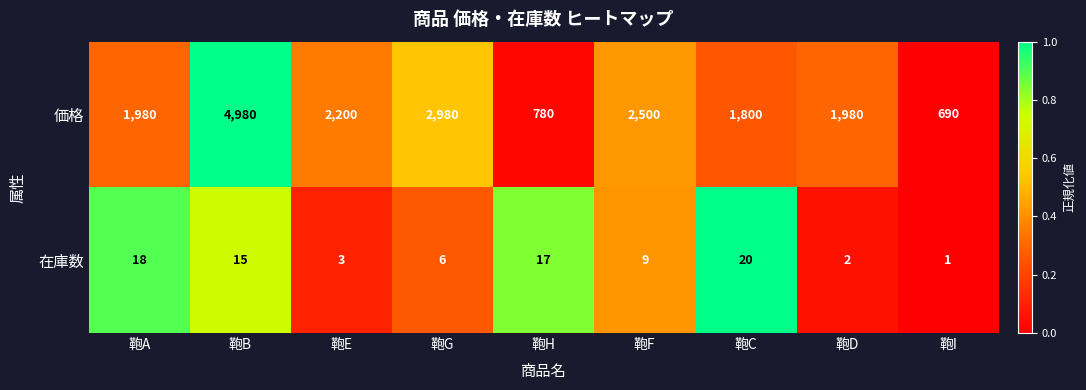

Between 鞄G and 鞄F, which series saw the biggest shift?

価格